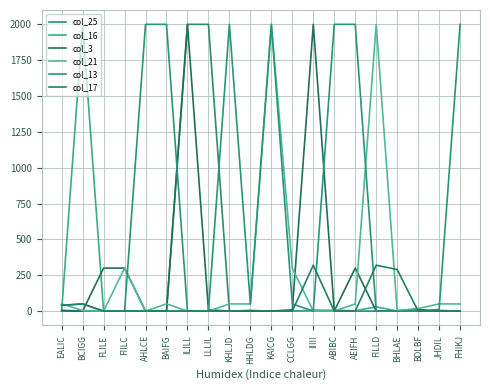

Does the chart display data point markers on the line(s)?

No